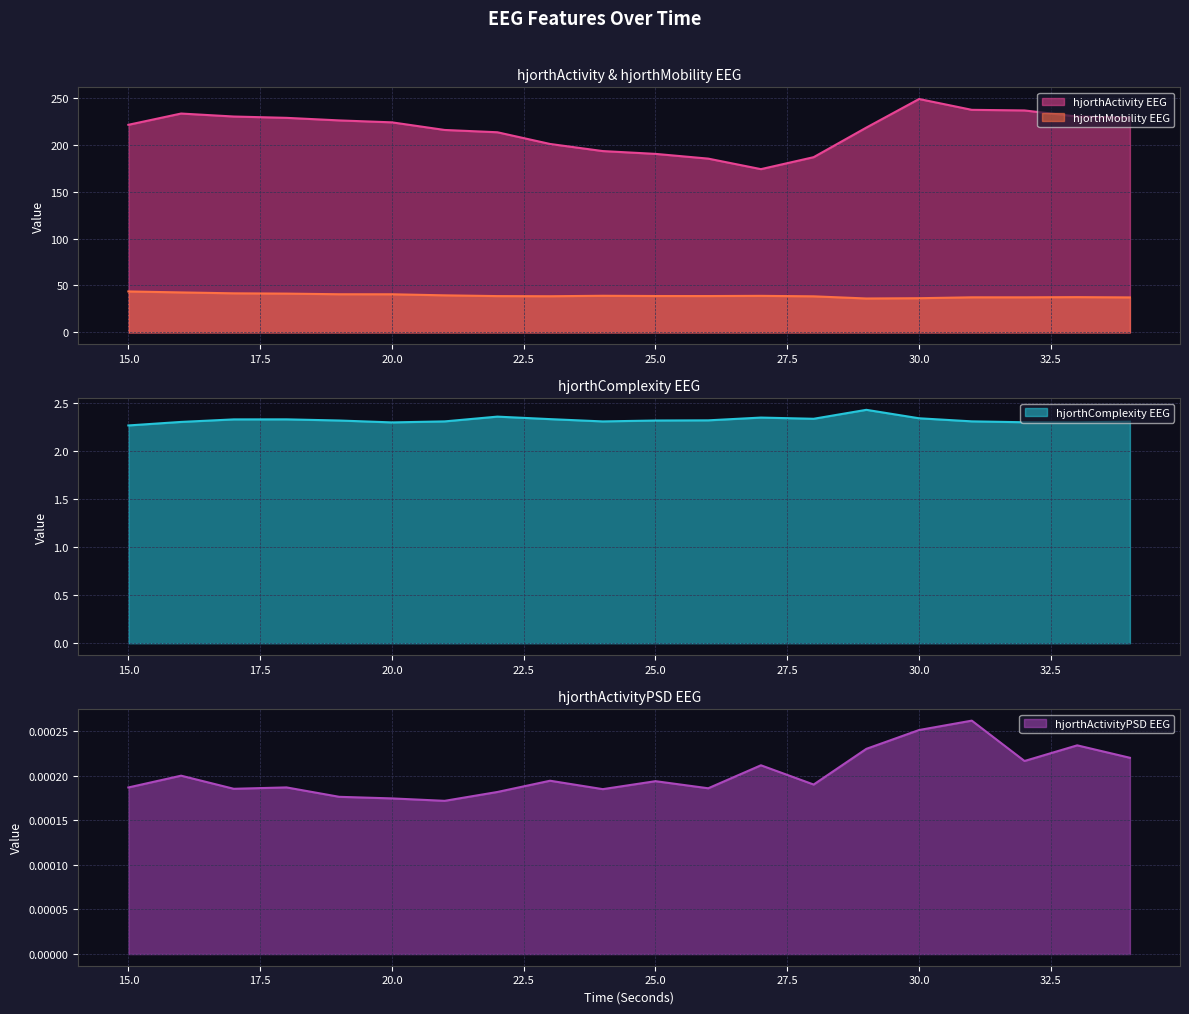

True or false: hjorthActivityPSD_EEG has more than 1 points higher than both neighbors.

True